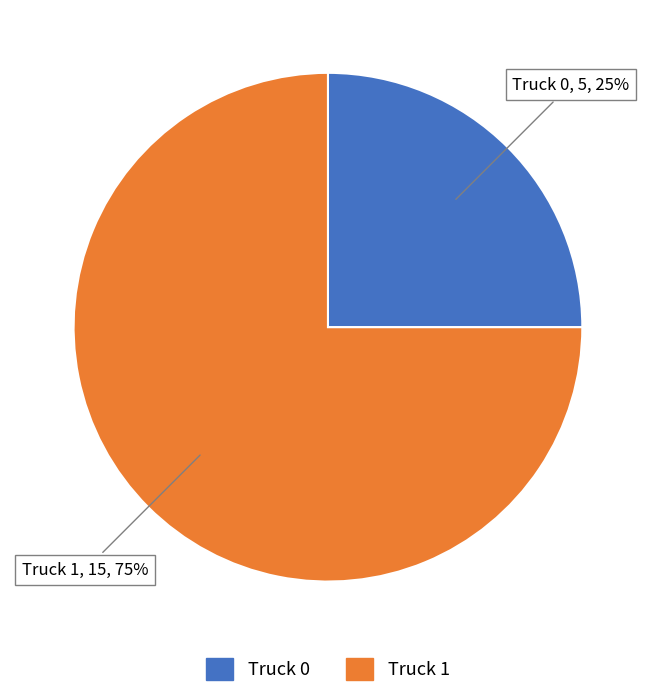

Which has a higher value, Truck 1 or Truck 0?

Truck 1